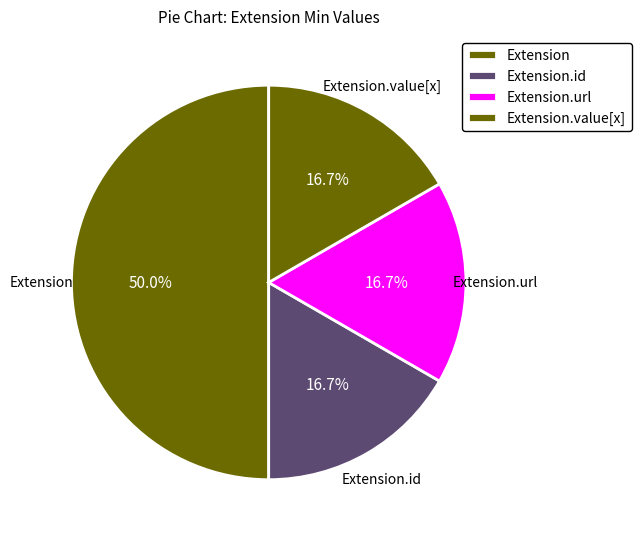

How many slices are in this pie chart?

4